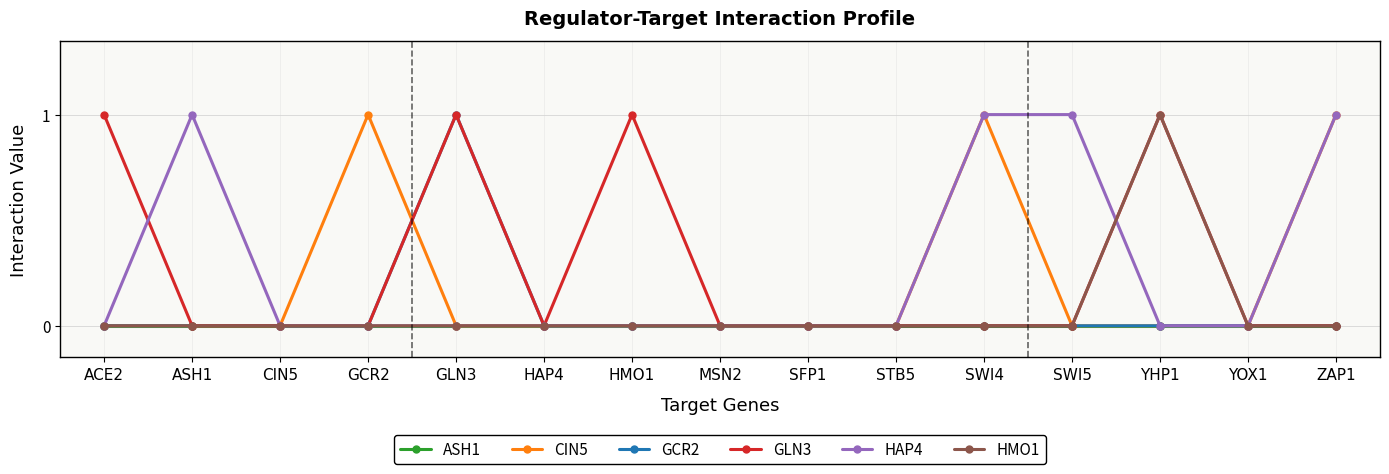

True or false: HAP4 and GLN3 cross at least once.

True